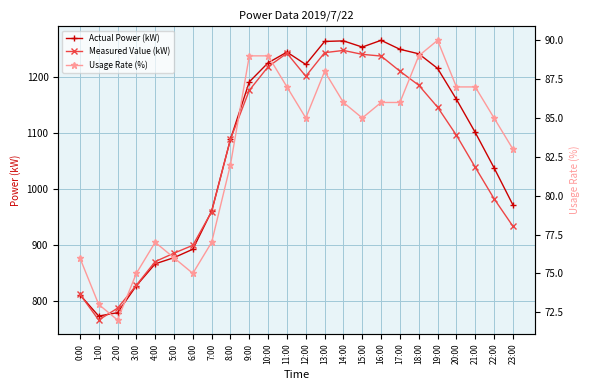

What is the label of the 20th point from the left?

19:00